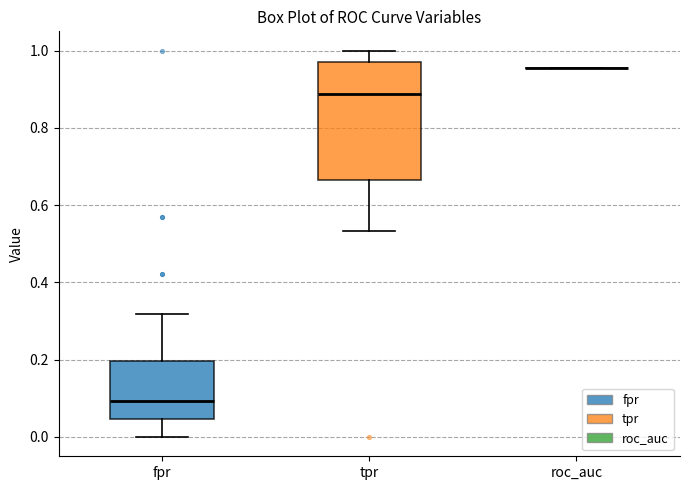

Which box is the tallest, from its lower edge to its upper edge?

tpr